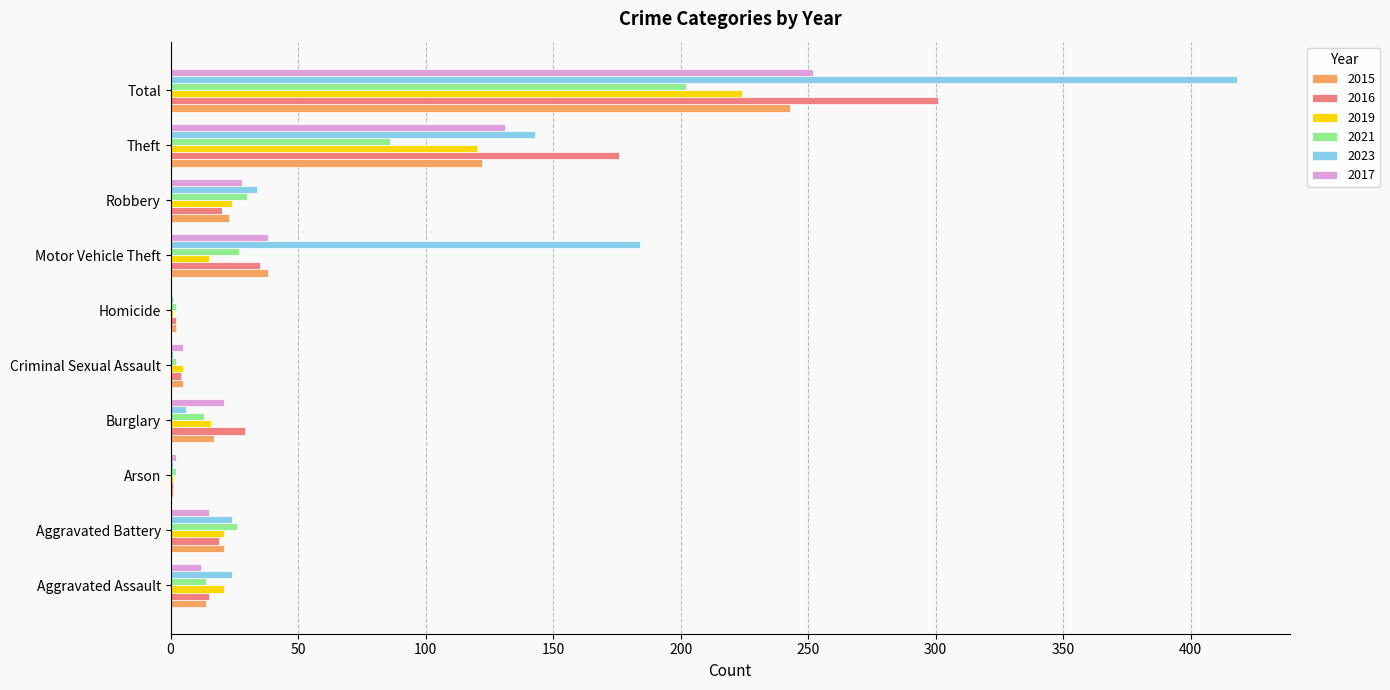

At which category is the sum across all series the highest?

Total